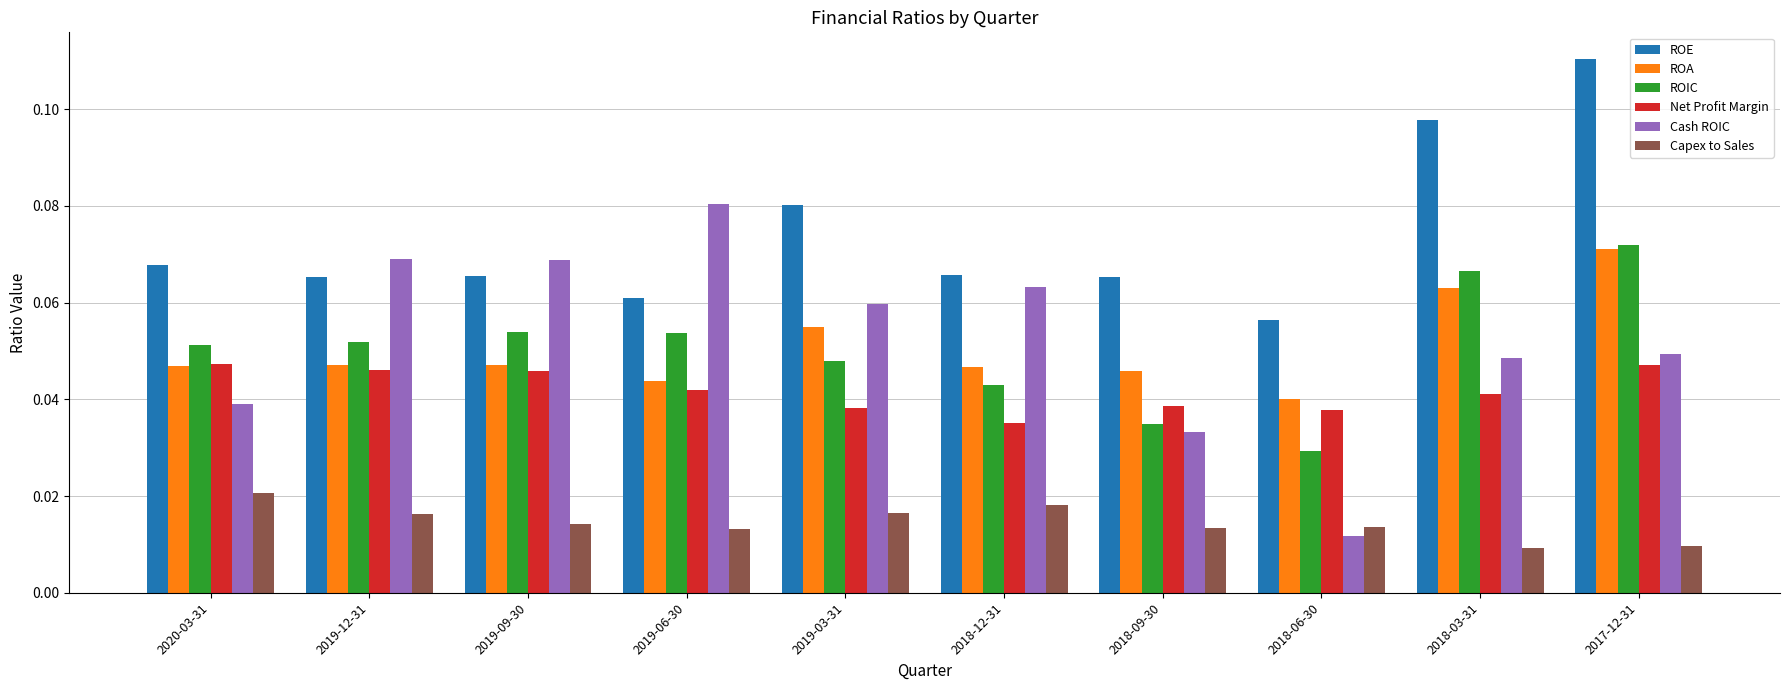

How many Net Profit Margin values are between 0 and 1?

10